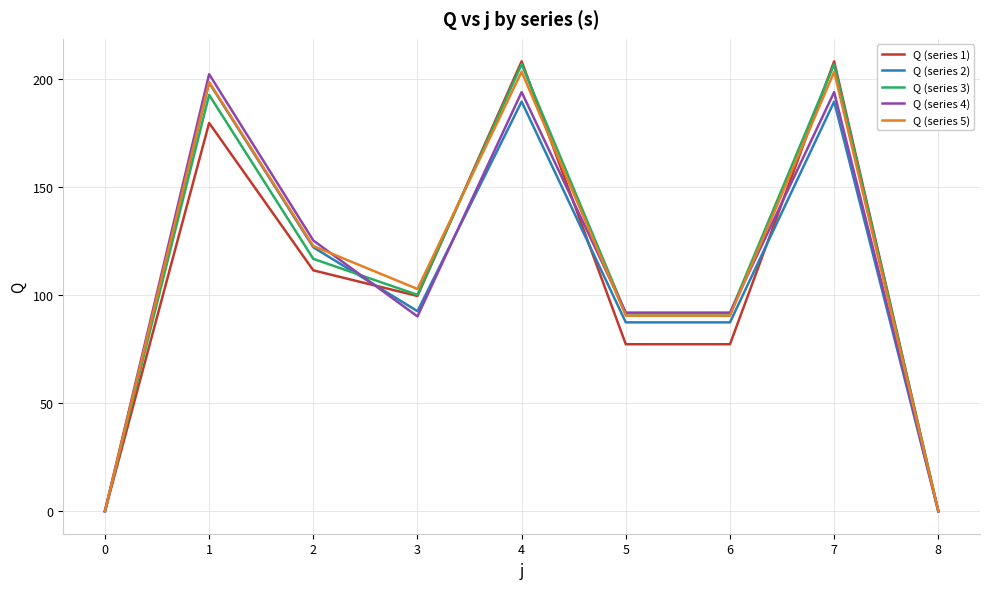

Is it true that Q (series 5) equals 33.0 at 2?

False